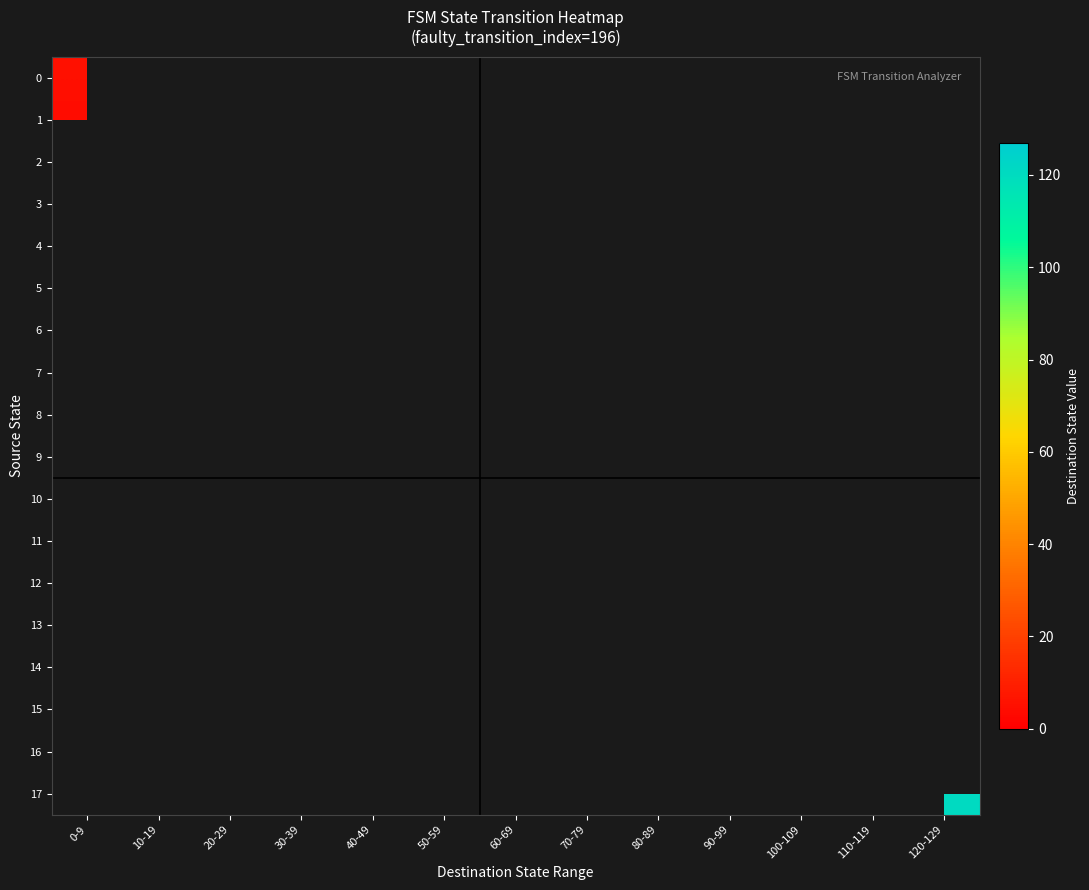

Which has a higher value, 0-9 or 70-79?

70-79